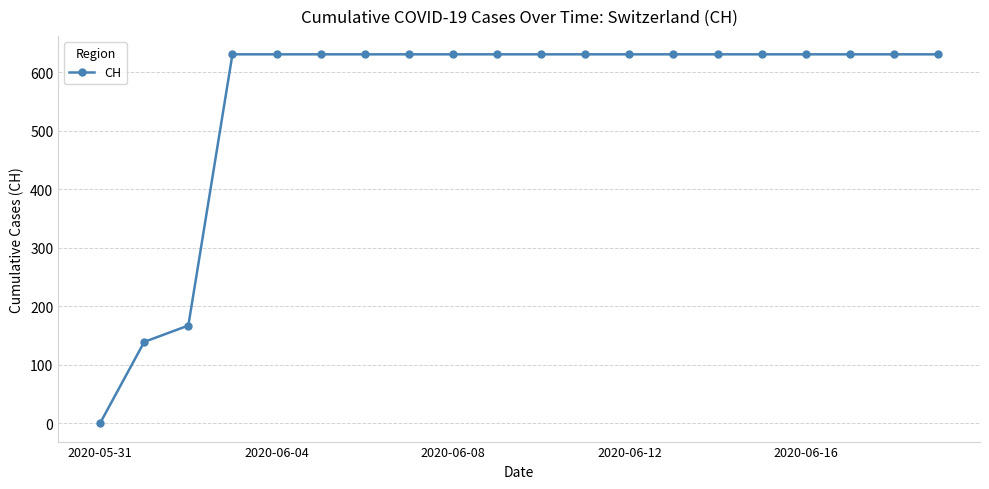

How many lines are shown in the chart?

1